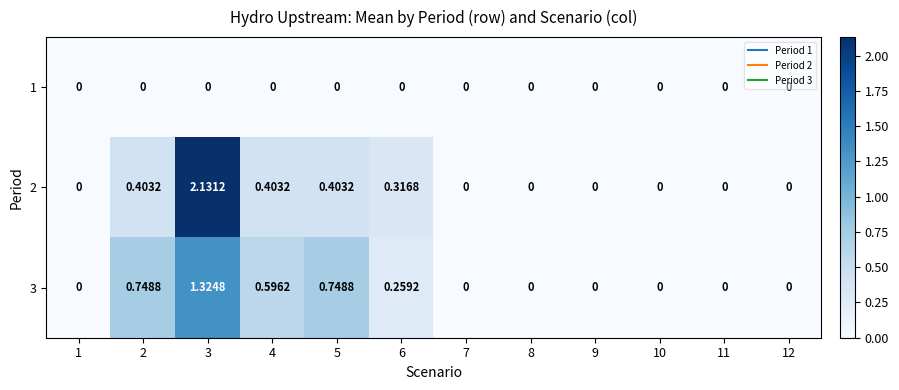

Is the value of 3 at 3 greater than the value of 2 at 8?

Yes